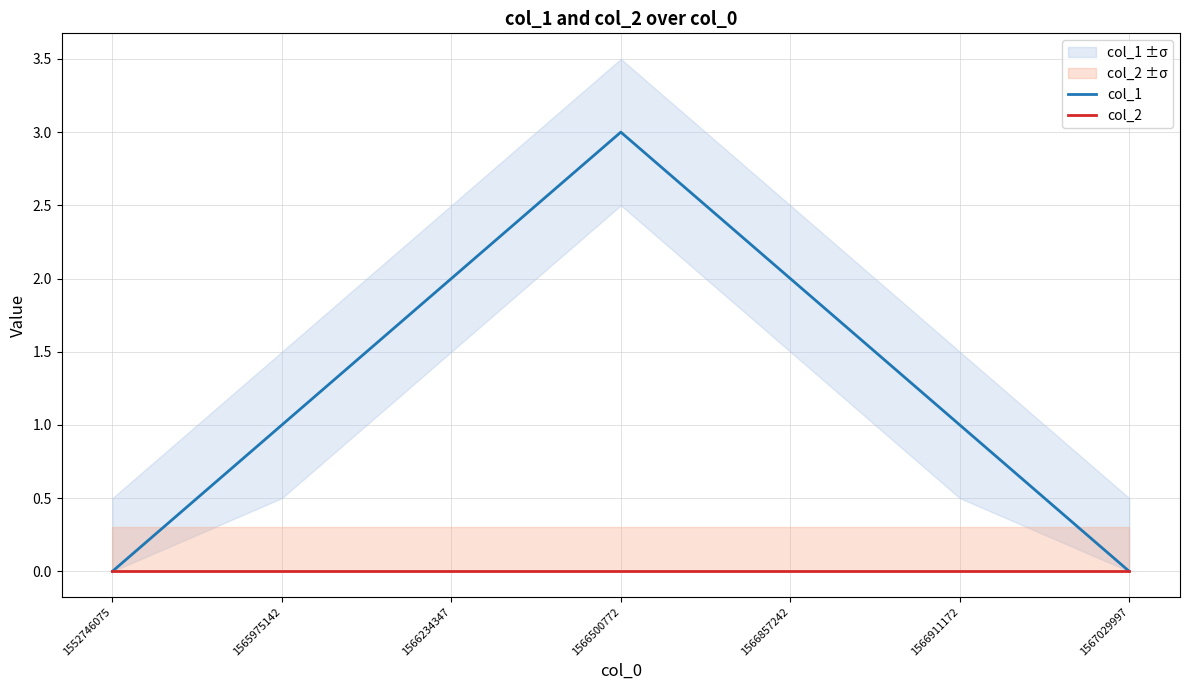

At how many categories does at least one series exceed 0?

5